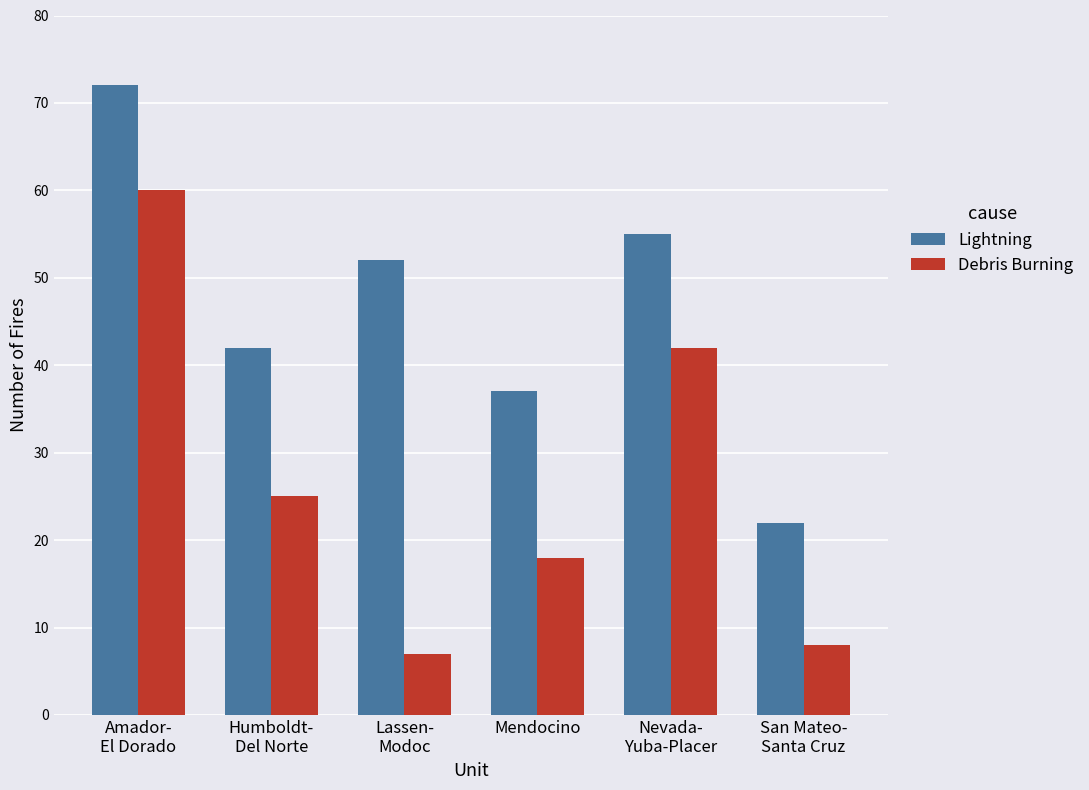

How many groups of bars are there?

6